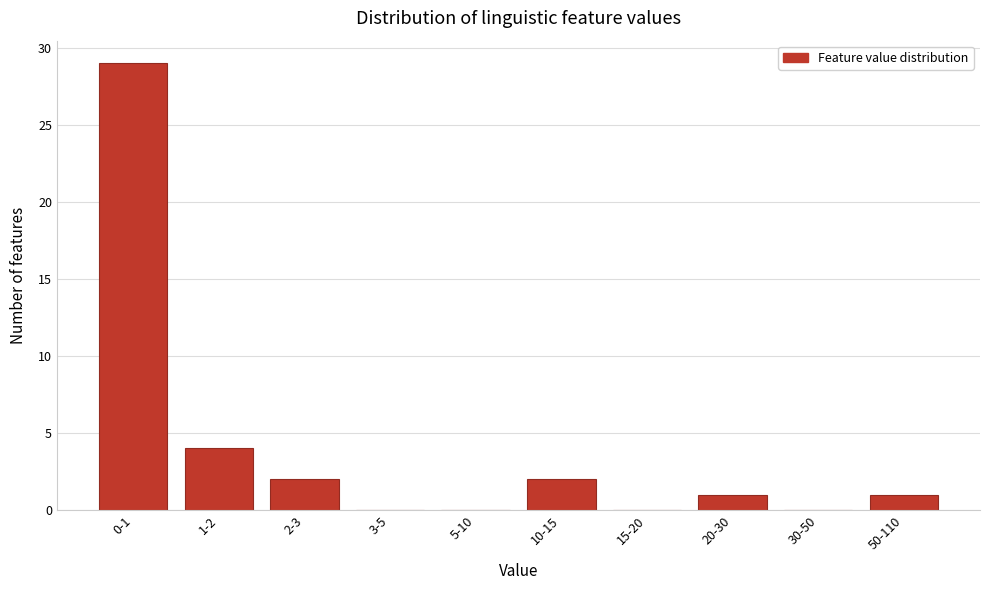

Reading left to right, list all the values displayed in this chart.

0-1=29	1-2=4	2-3=2	3-5=0	5-10=0	10-15=2	15-20=0	20-30=1	30-50=0	50-110=1